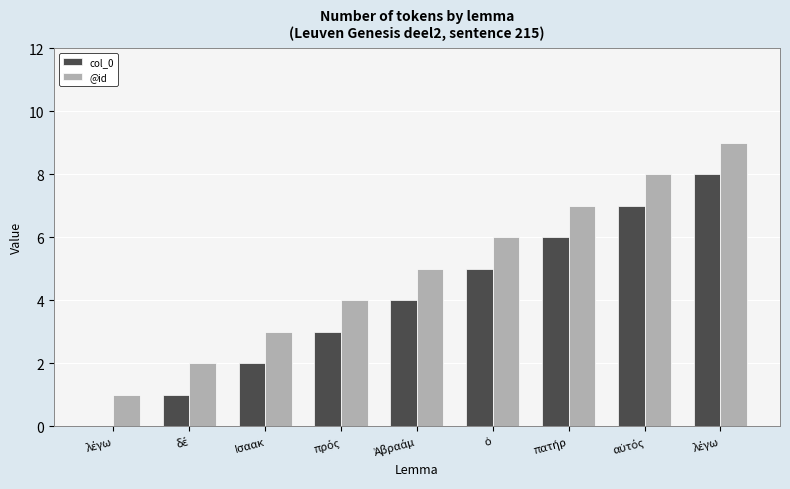

List the labels in order of col_0 value, largest first.

λέγω, αὐτός, πατήρ, ὁ, Ἀβραάμ, πρός, Ισαακ, δέ, λέγω